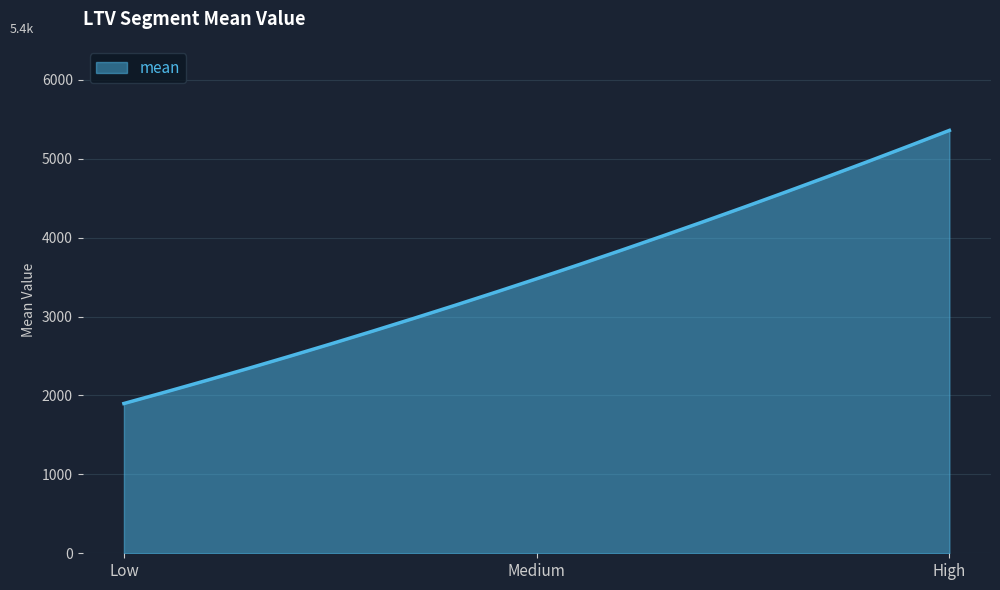

What is the maximum value shown in the chart?

5358.4